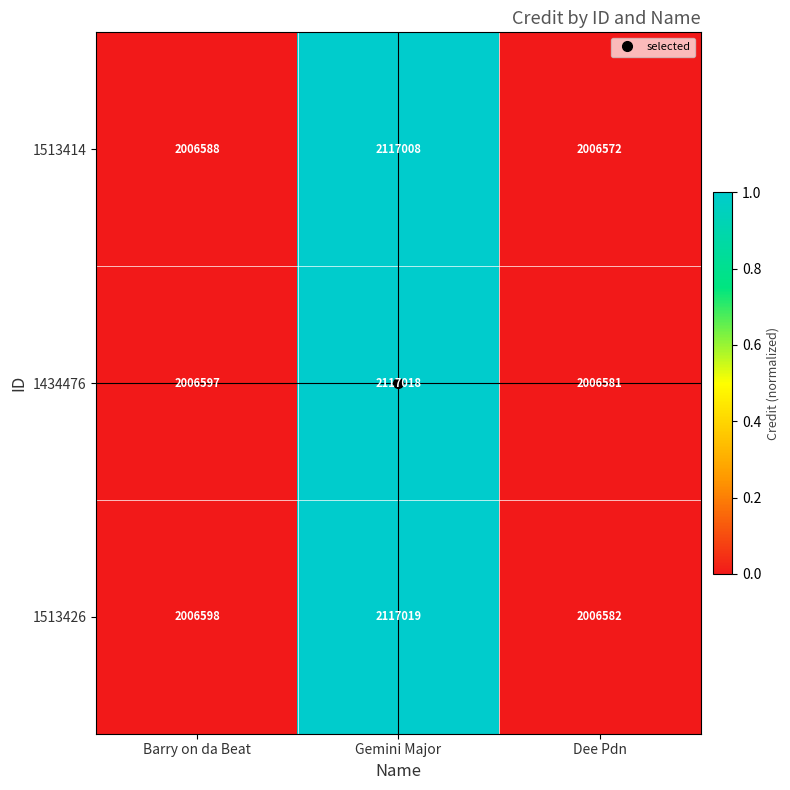

The value of 1434476 at Gemini Major is 2117018. True or false?

True